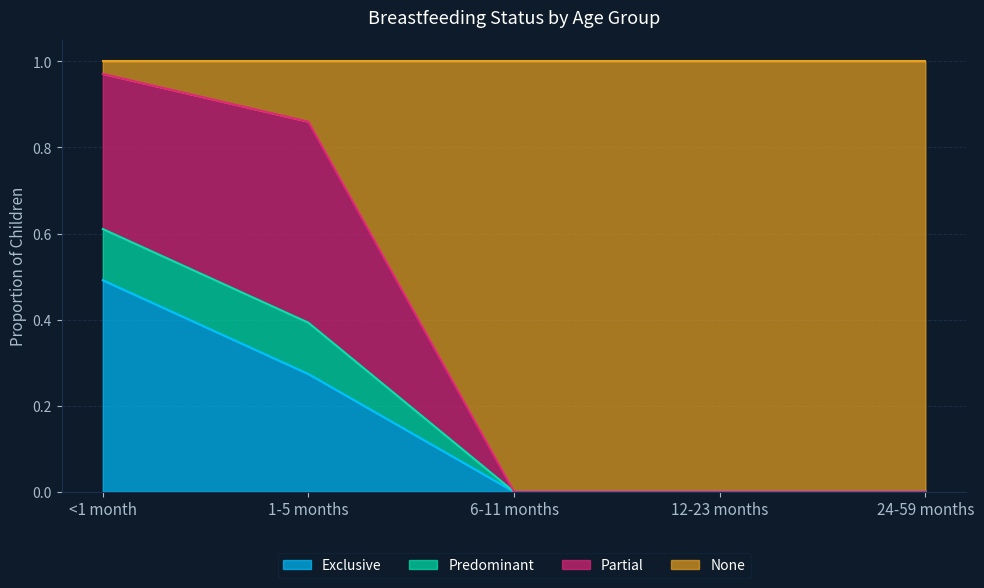

What is the total value across all series at 24-59 months?

1.0